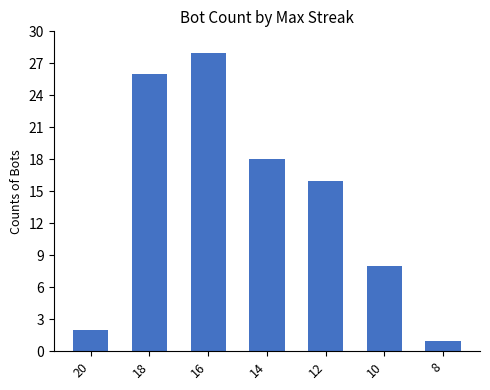

The value at 16 is 45. True or false?

False